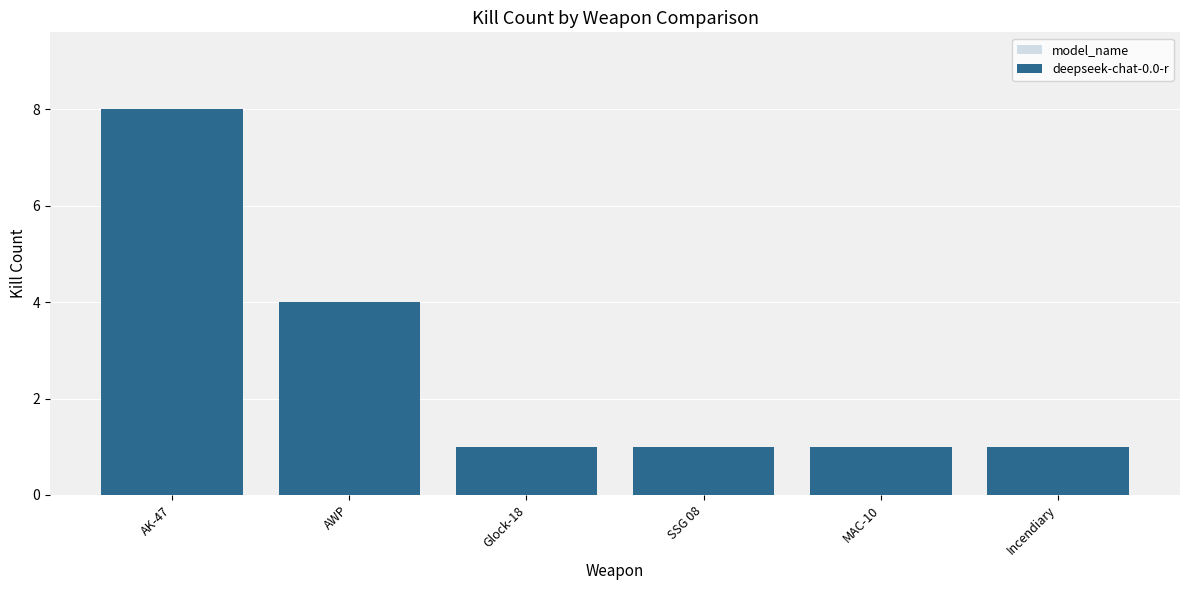

What is the change in value from AK-47 to SSG 08?

-7